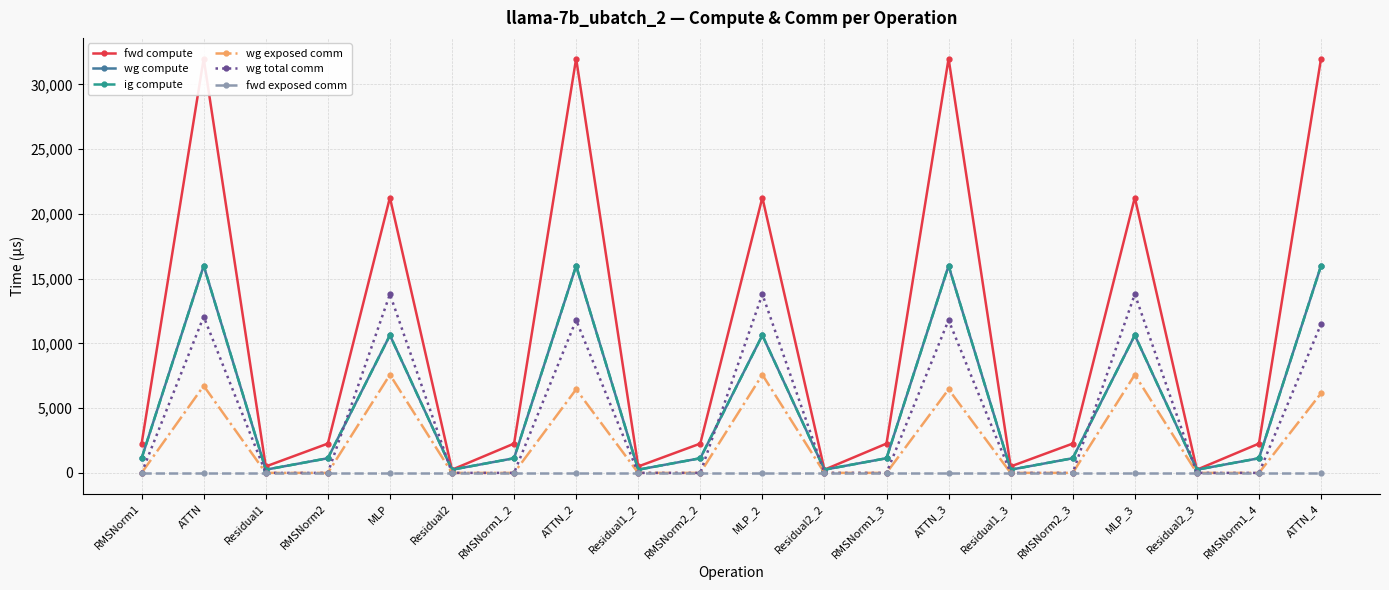

What is the difference between the highest and lowest values at RMSNorm2_3?

2264.8